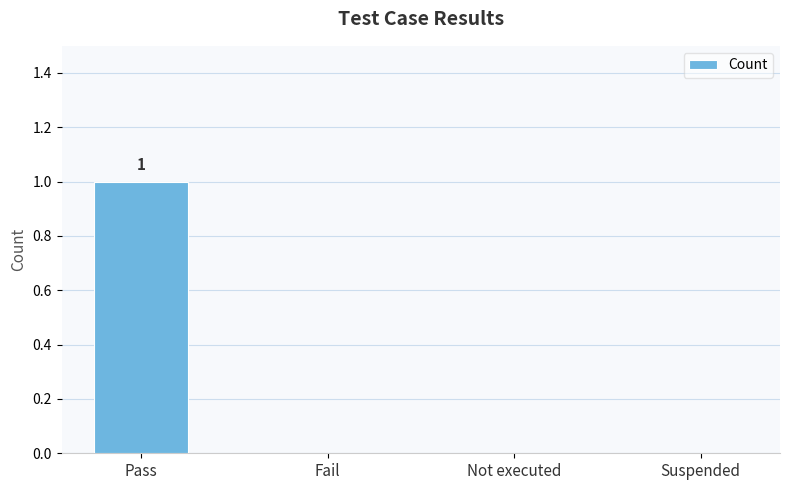

The chart shows a value of 1 at Pass. True or false?

True